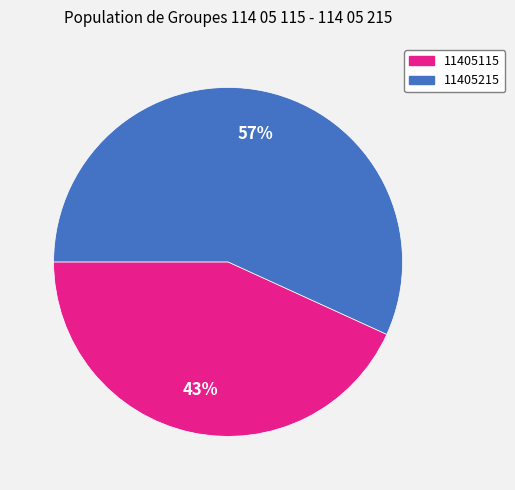

Does 11405215 account for over 50% of the chart?

Yes